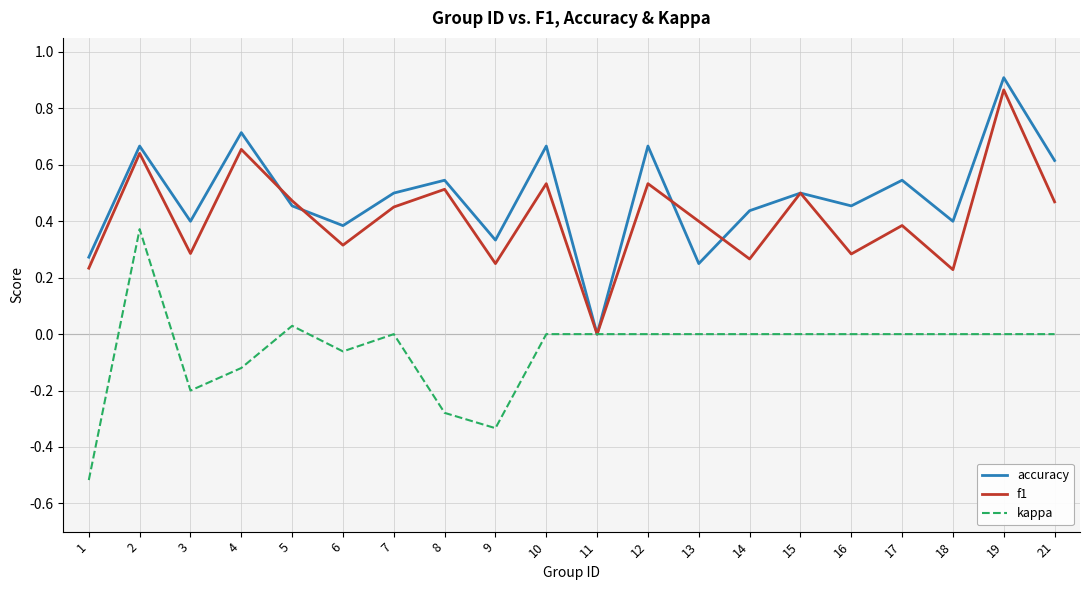

Where is the first local minimum for accuracy?

3